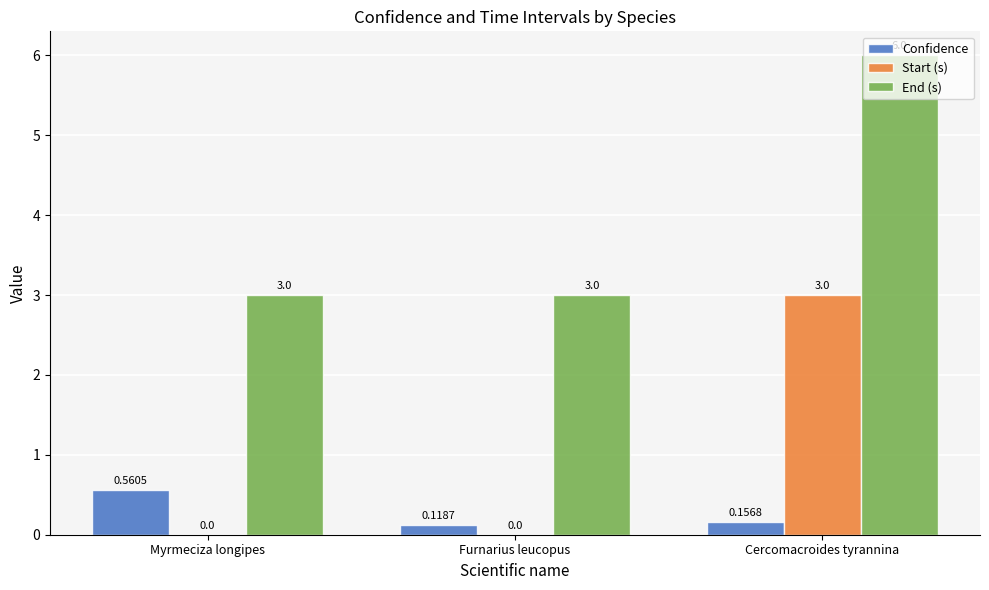

What is the average value of the End (s) series?

4.0